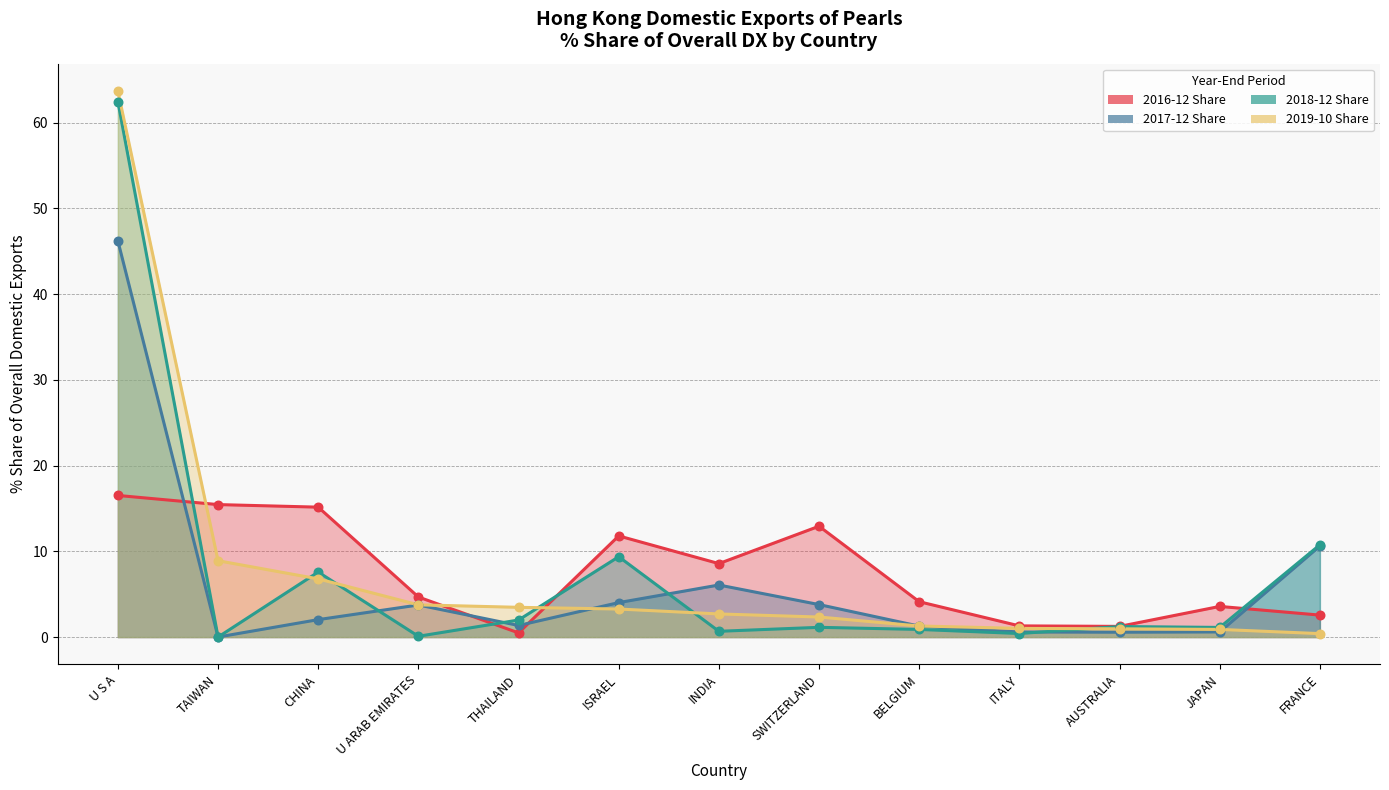

What is the total value across all series at SWITZERLAND?

20.2